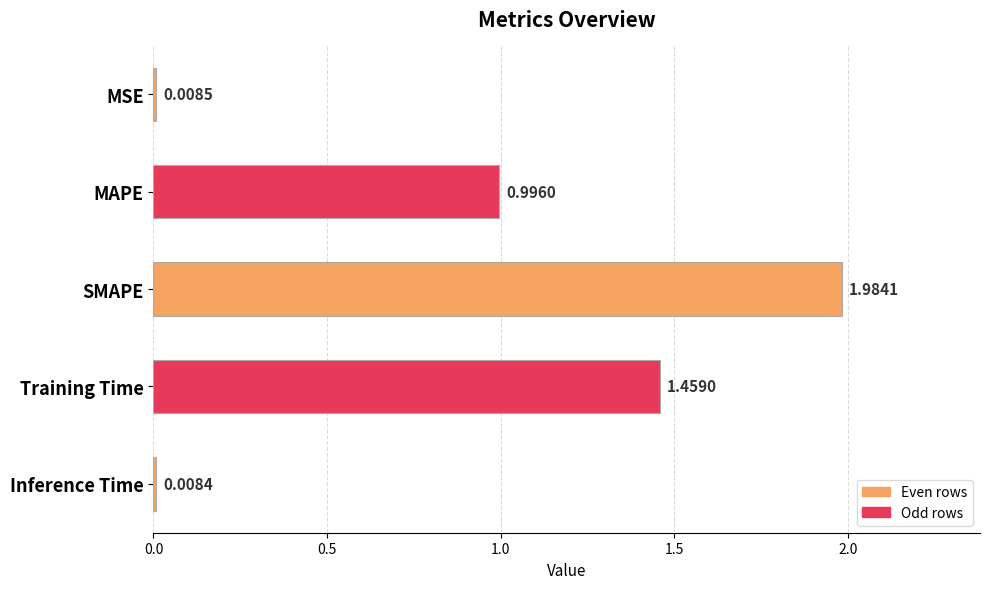

List the labels in order of value, smallest first.

Inference Time, MSE, MAPE, Training Time, SMAPE